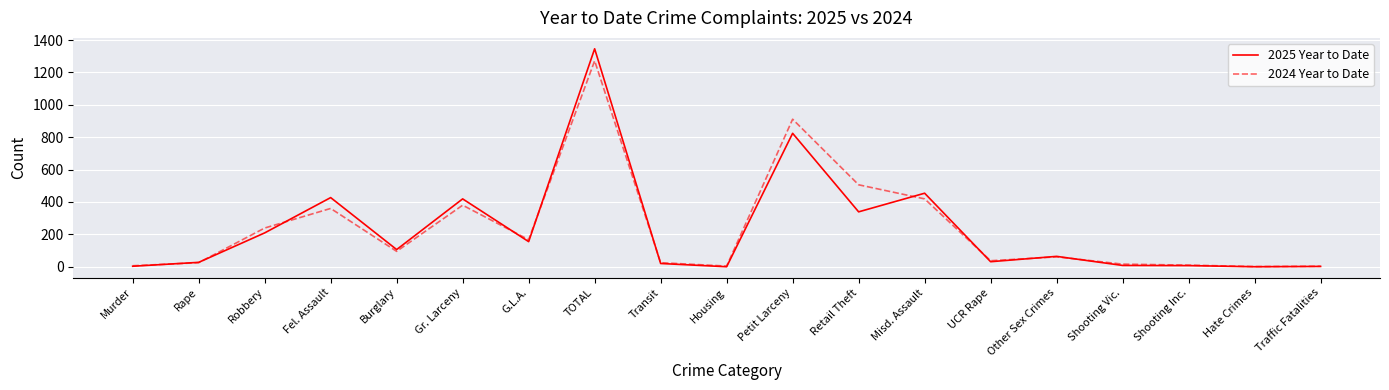

What is the spread (max minus min) of values at Rape?

2